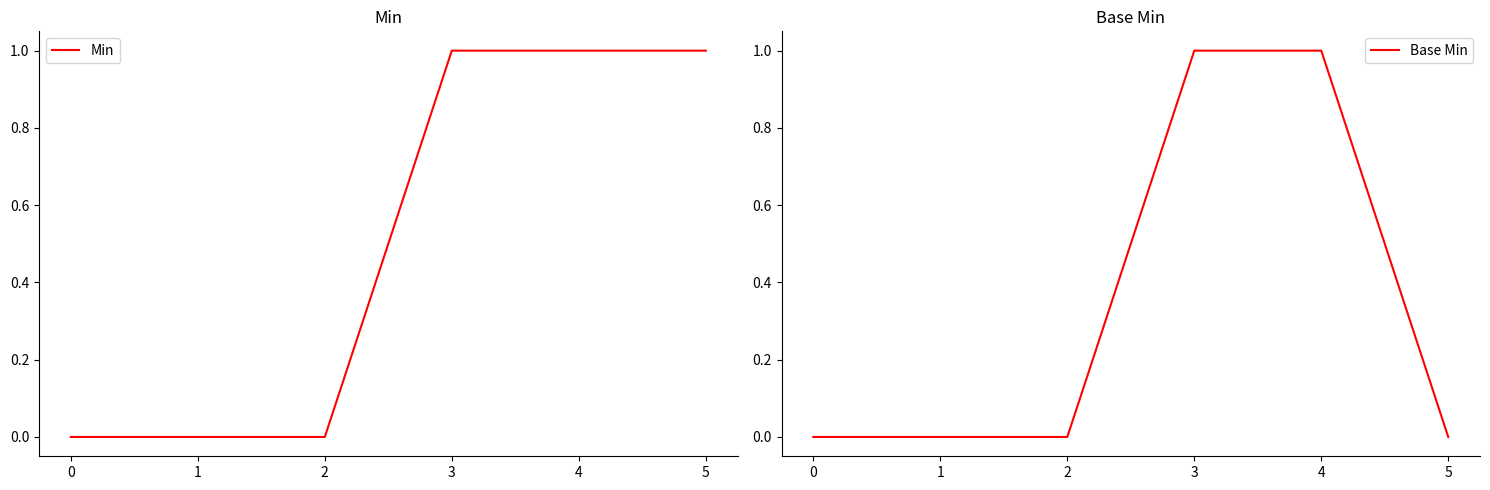

True or false: Min has a value of 0 at 0.

True